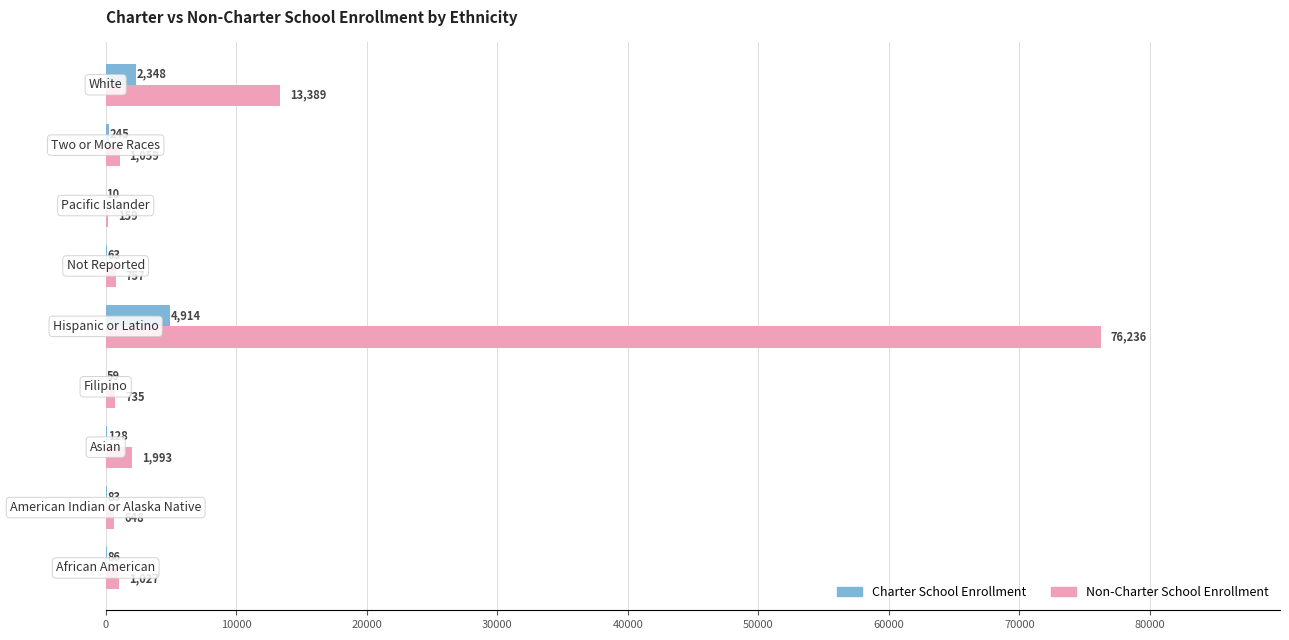

What is the sum of all Charter School Enrollment values?

7936